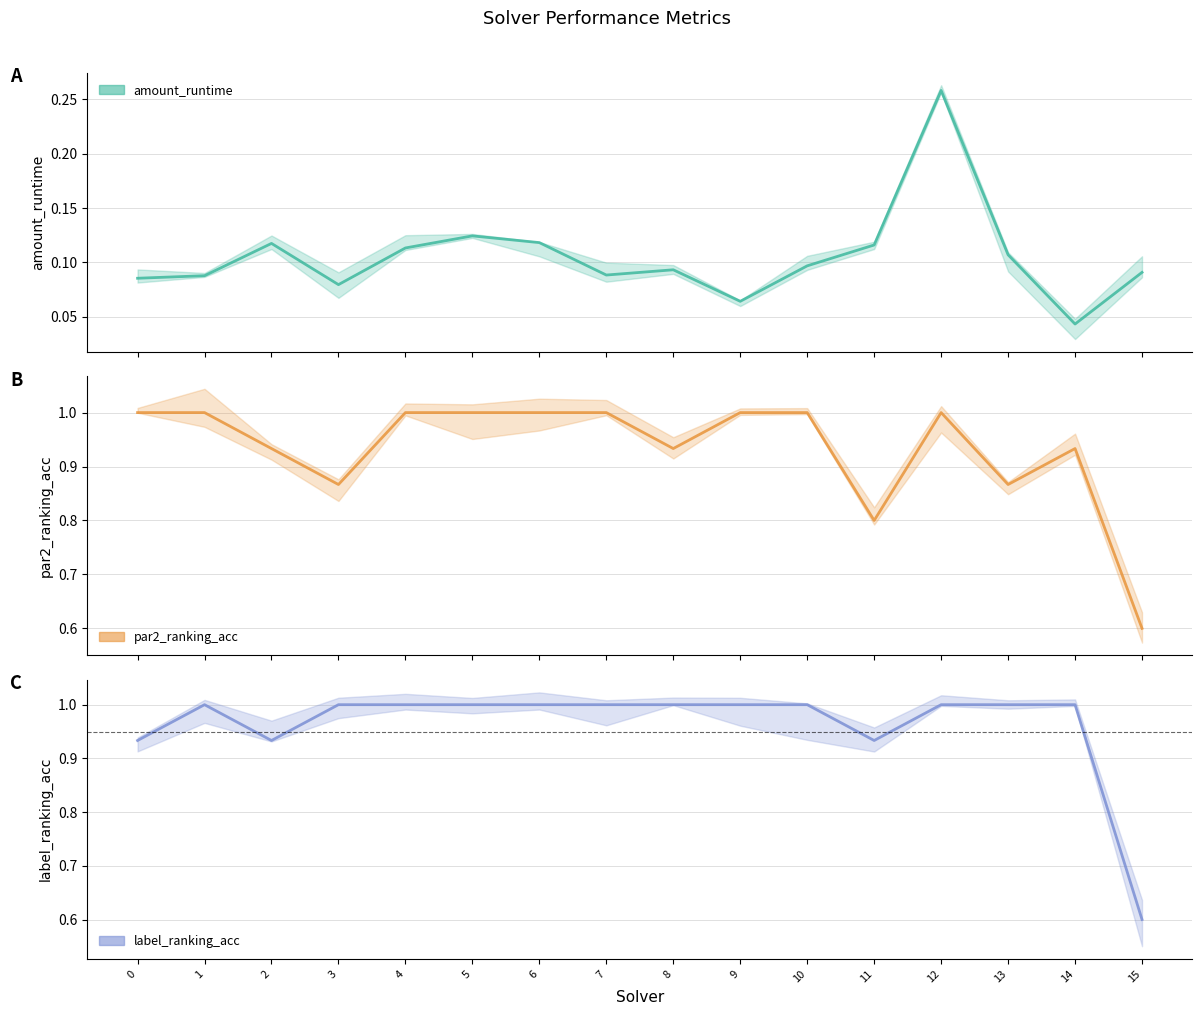

Is this an area chart (filled region under the line)?

No